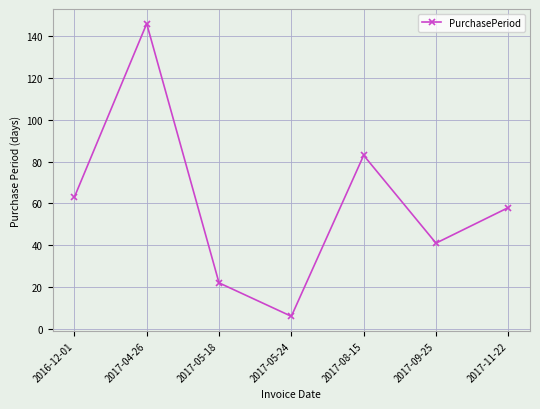

What is the maximum value shown in the chart?

146